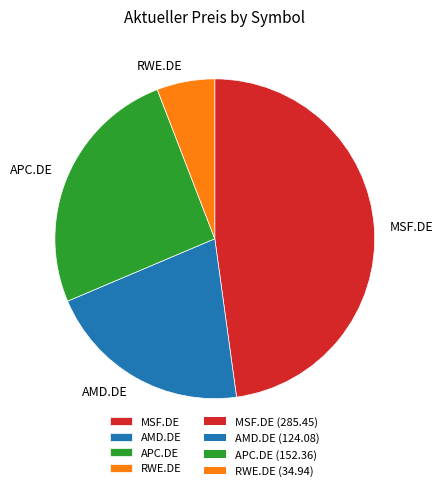

Combined, do AMD.DE and MSF.DE account for over 50%?

Yes